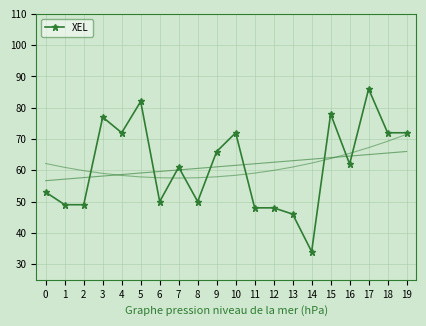

True or false: the data shows 61 at 7.

True